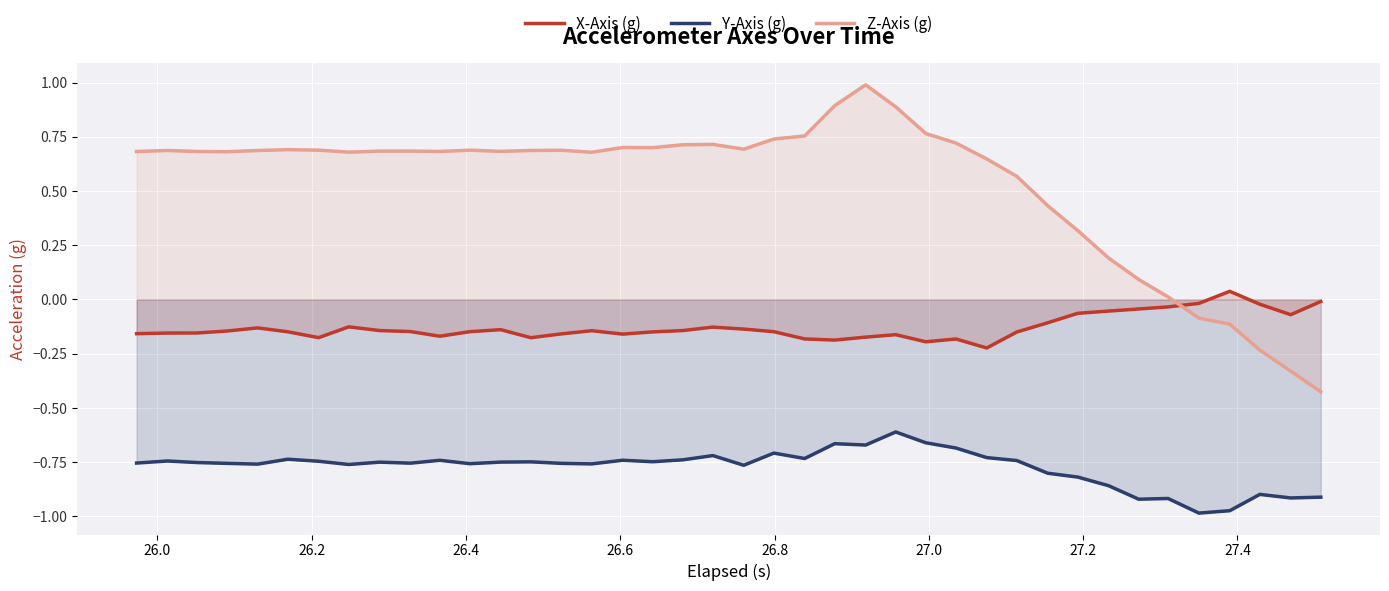

True or false: Z-Axis (g) has more than 0 interior local peaks.

True